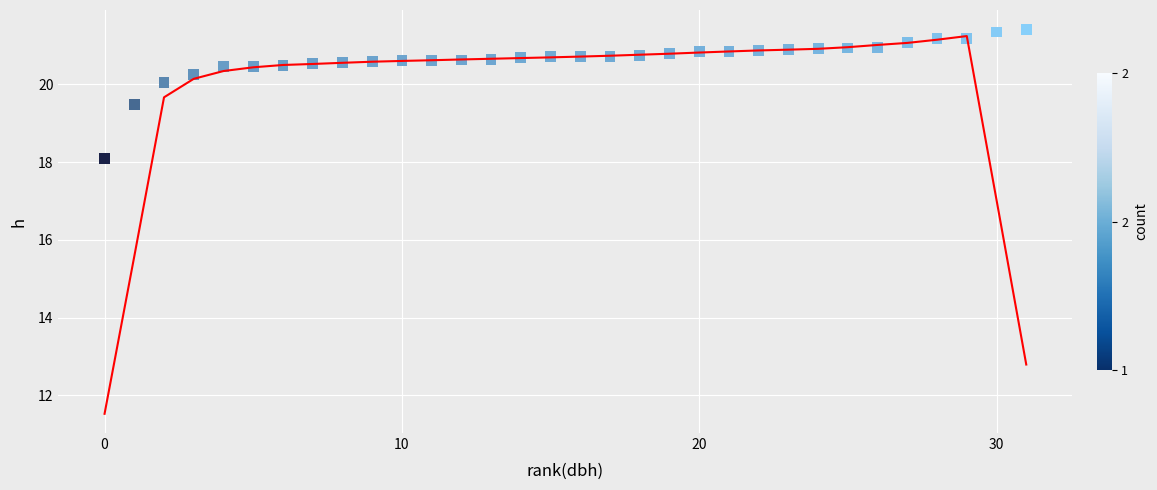

What is the range of Y values (max minus min)?

3.3